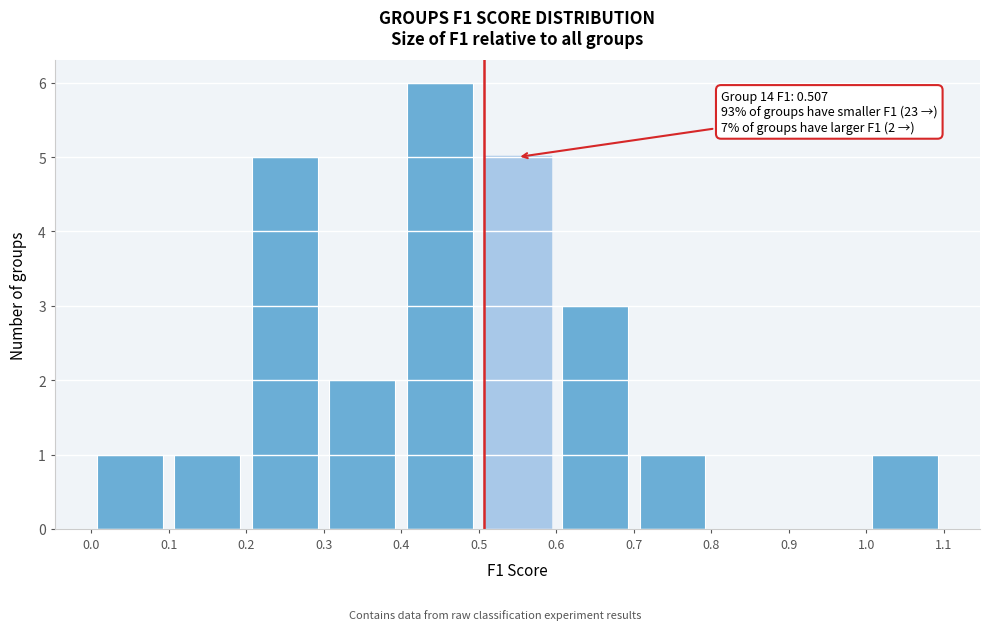

Over which range of the x-axis is the bar tallest?

0.4 to 0.5